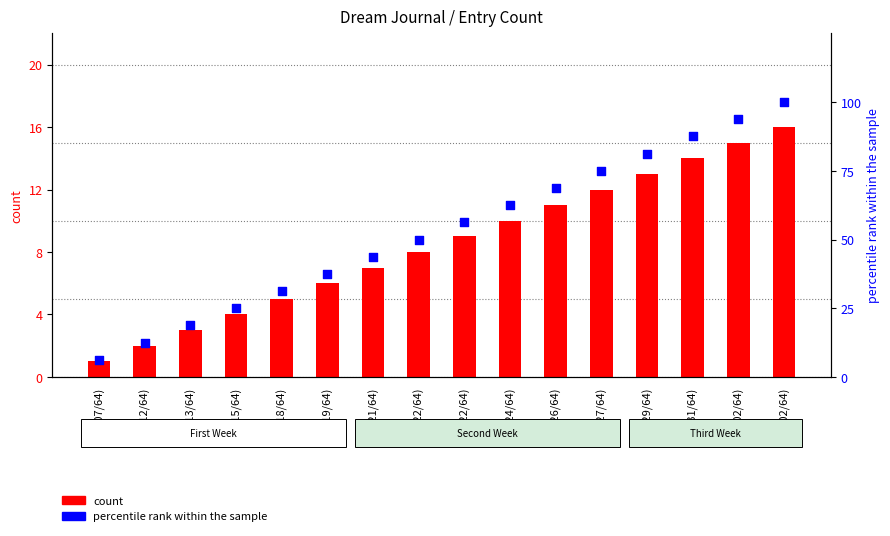

Is the value of count at (11/02/64) greater than the value of percentile rank within the sample at (10/26/64)?

No